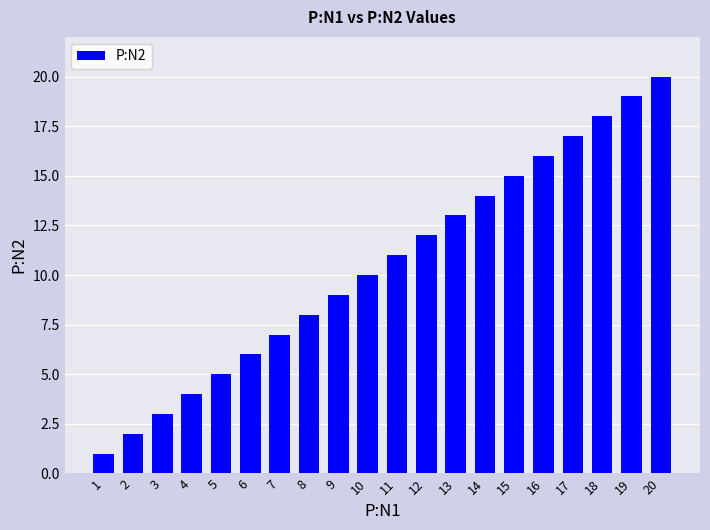

The value at 5 is 5. True or false?

True